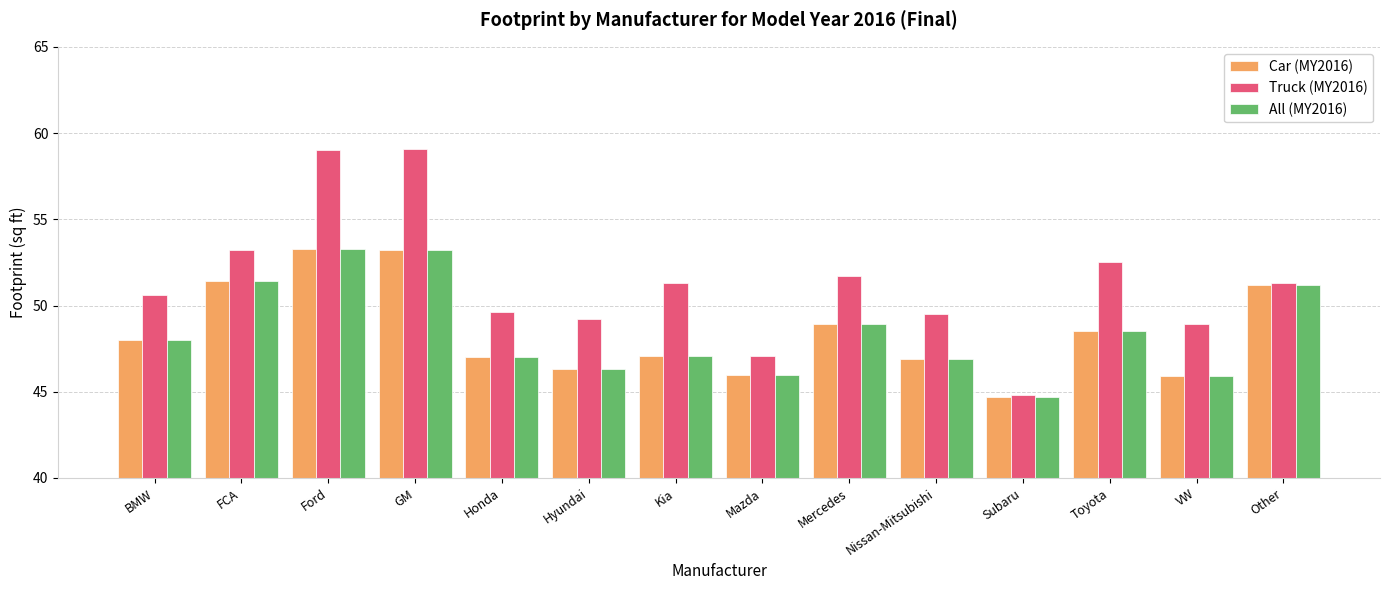

What is the total value across all series at Honda?

143.6